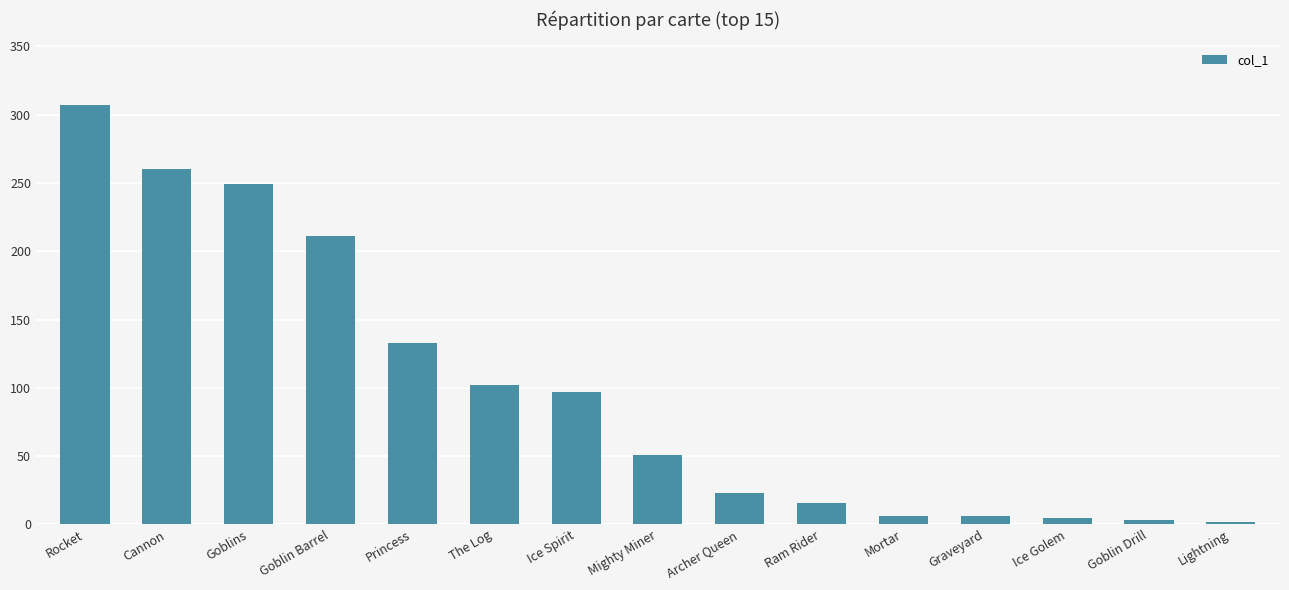

True or false: the data shows 102 at The Log.

True